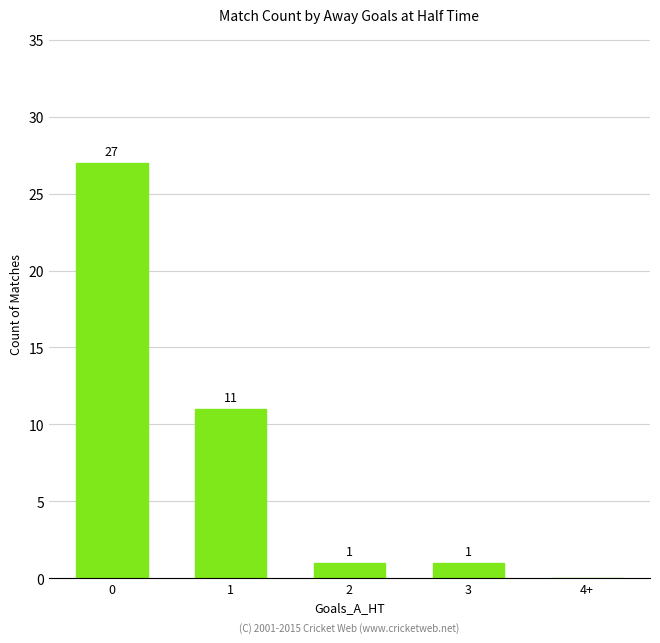

The chart shows a value of 47 at 0. True or false?

False